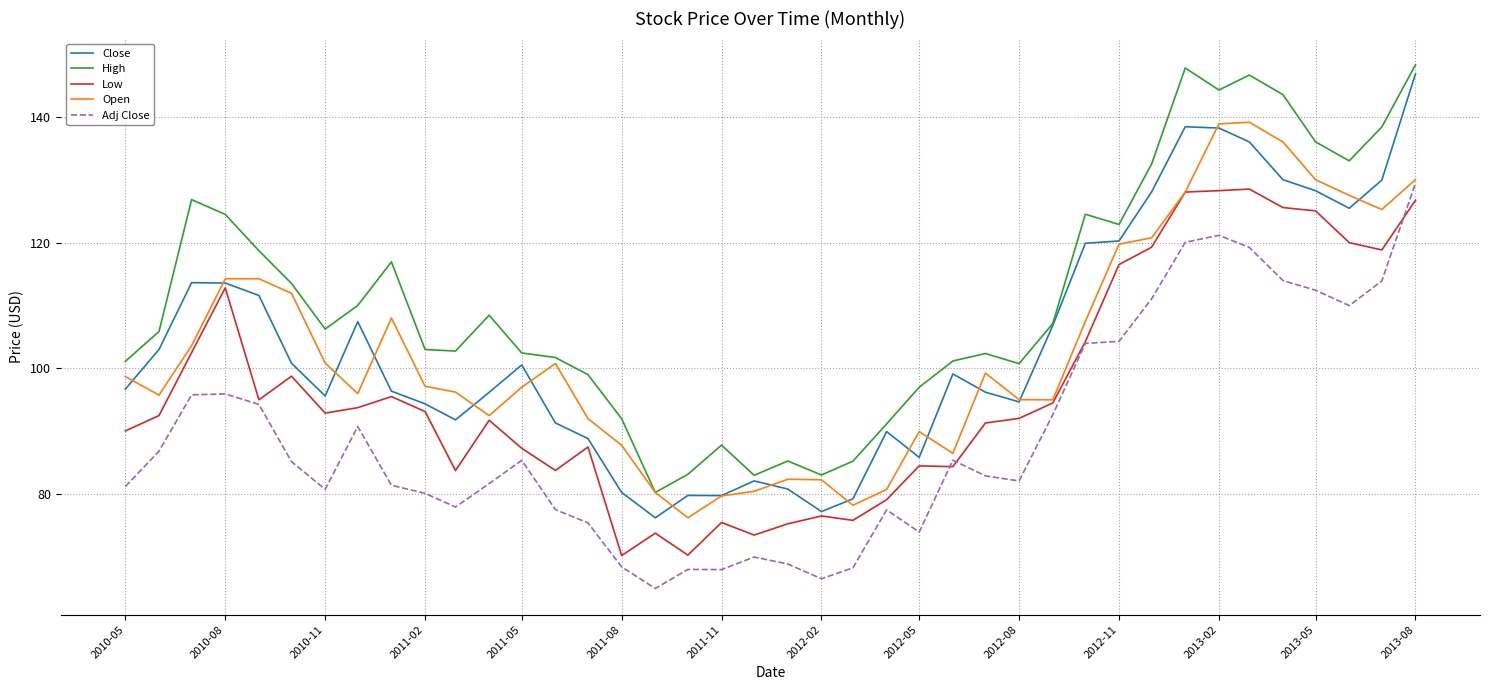

True or false: Close has more than 1 points higher than both neighbors.

True